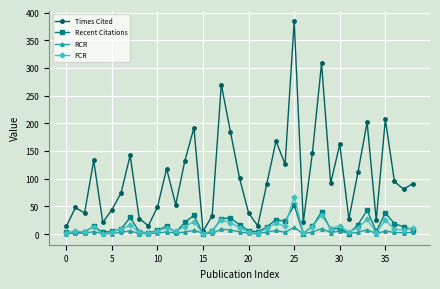

Which series has the largest range (max minus min)?

Times Cited